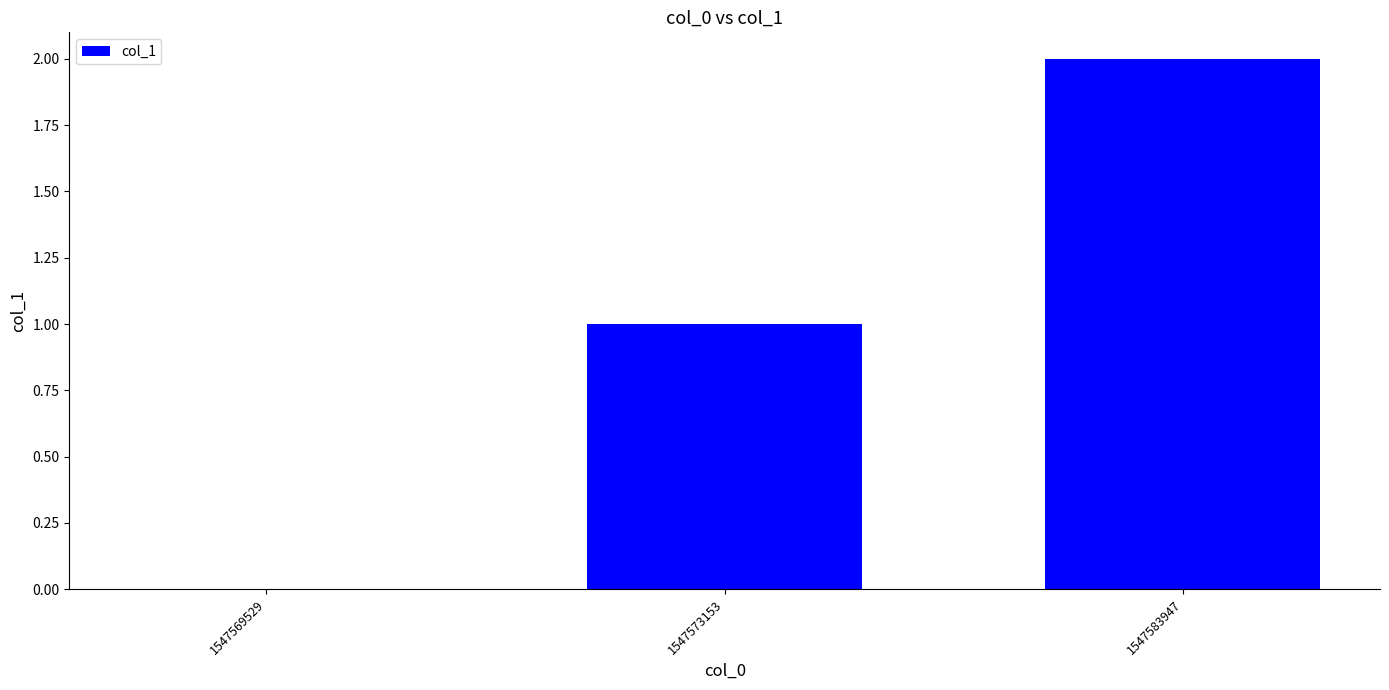

How many categories are shown in the chart?

3